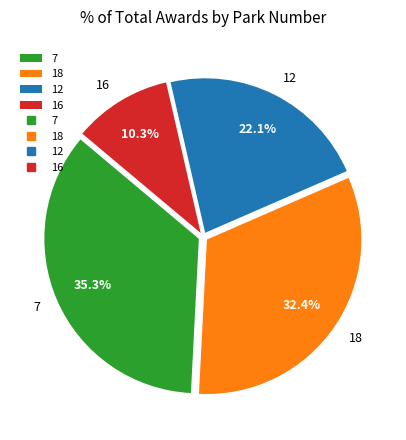

What is the total percentage of 18 and 12?

54.4%